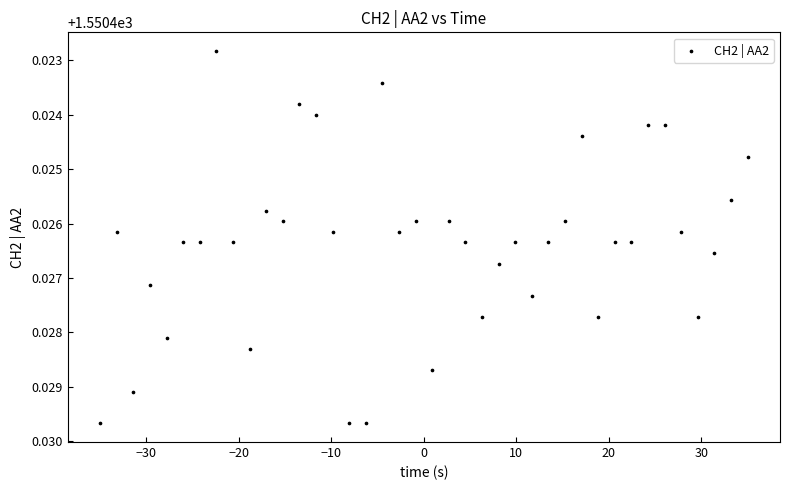

What is the range of X values (max minus min)?

70.0